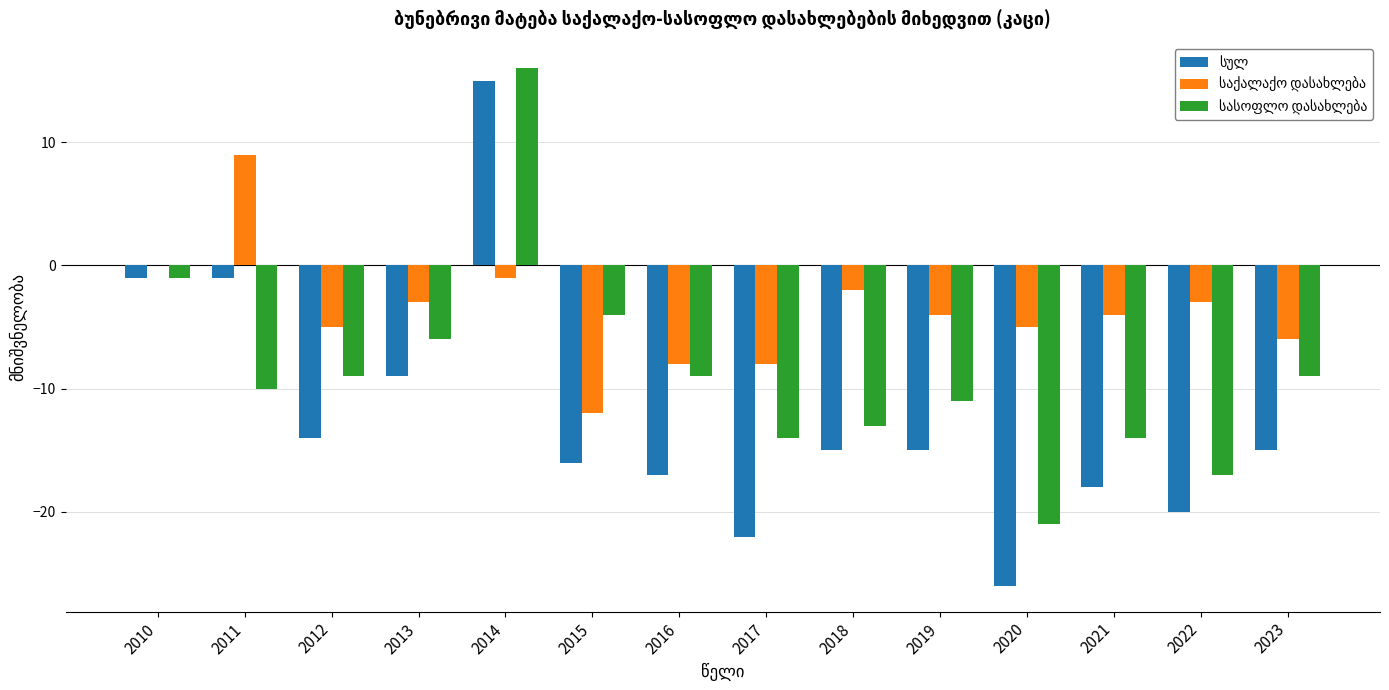

At which category is the sum across all series the highest?

2014